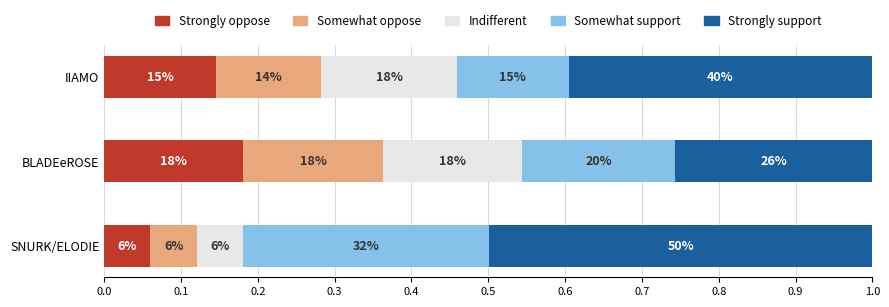

Reading right to left, transcribe all the data shown in this chart.

Strongly oppose: 0.1	0.2	0.1
Somewhat oppose: 0.1	0.2	0.1
Indifferent: 0.2	0.2	0.1
Somewhat support: 0.1	0.2	0.3
Strongly support: 0.4	0.3	0.5